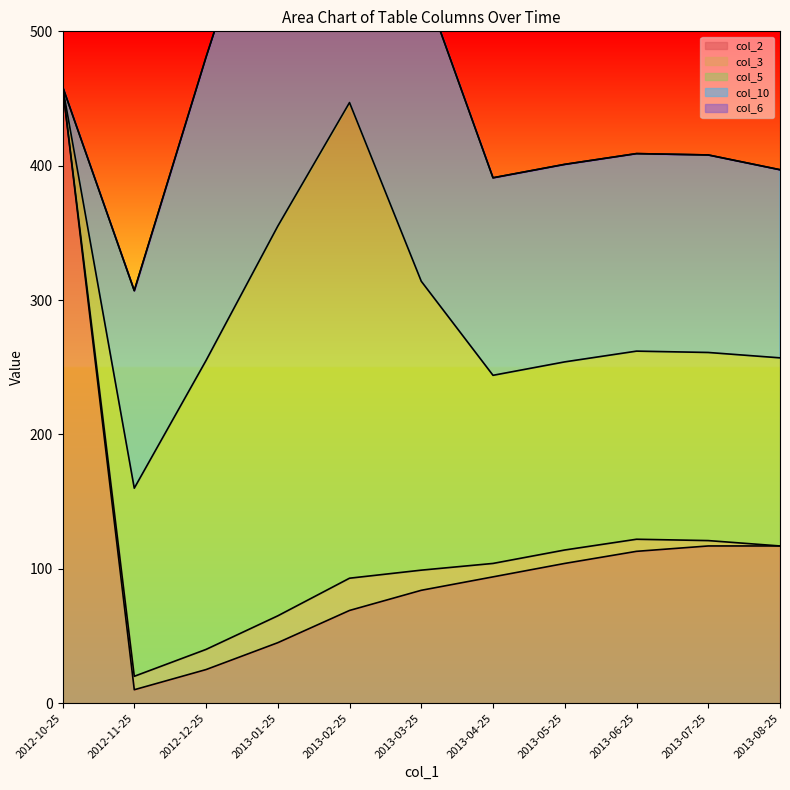

Where is col_6 nearest to the value 0?

2012-10-25